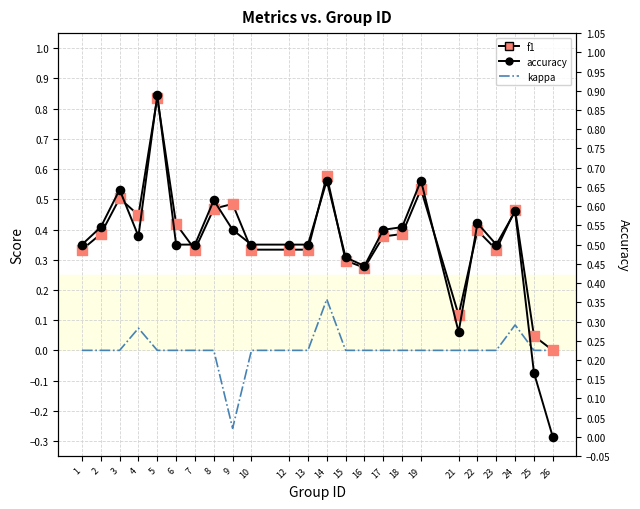

At how many categories does at least one series exceed 0?

23